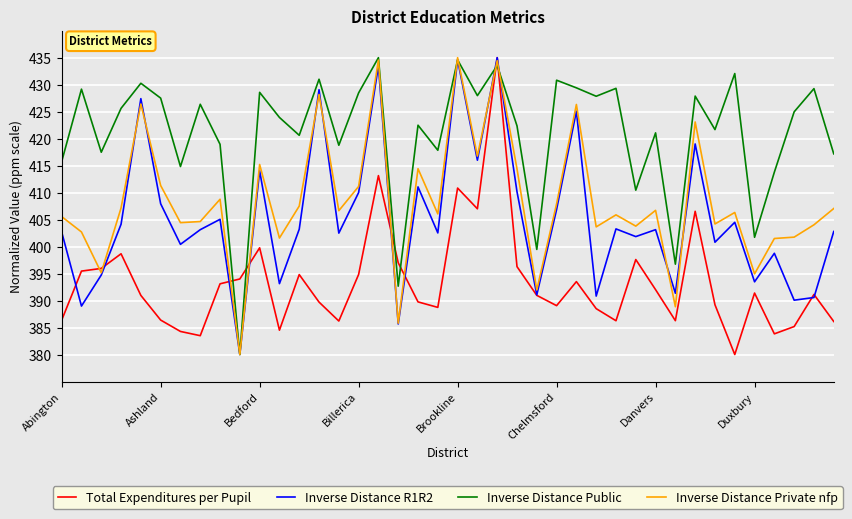

What is the lowest value of the Inverse Distance Private nfp series?

380.0